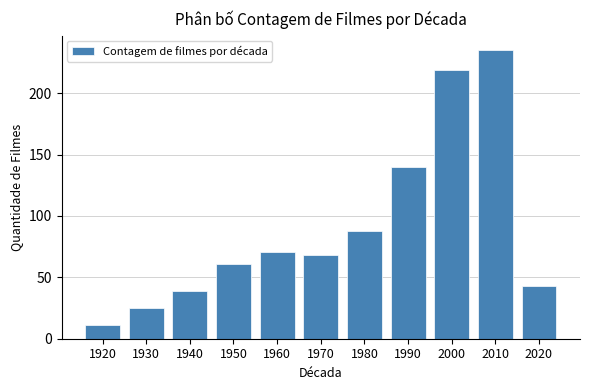

Reading left to right, list all the values displayed in this chart.

11	25	39	61	71	68	88	140	219	235	43